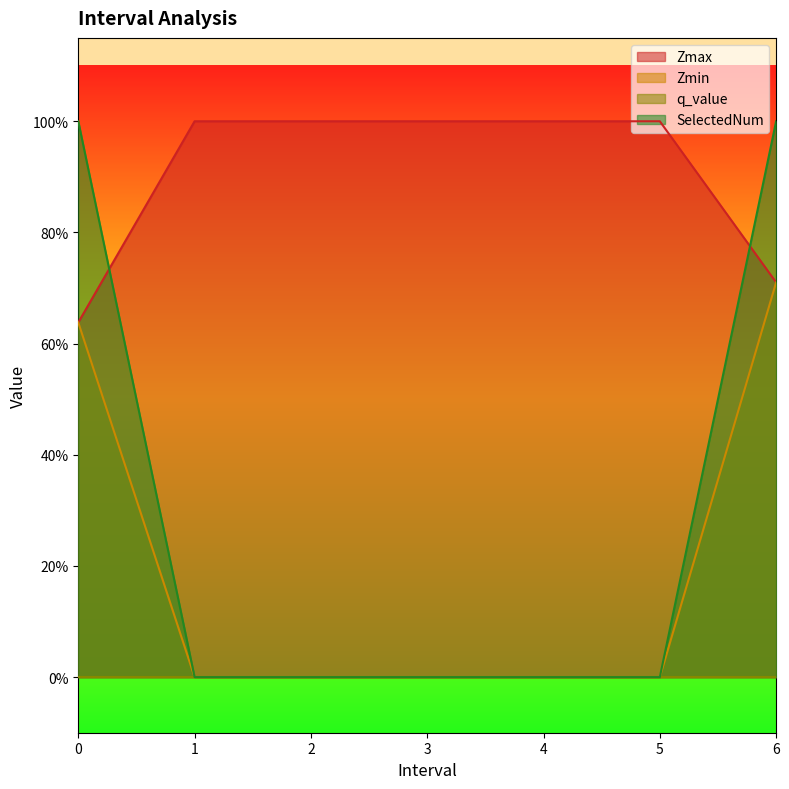

Reading left to right, extract all data points from this chart.

Zmax: 0.0=0.6	1.0=1.0	2.0=1.0	3.0=1.0	4.0=1.0	5.0=1.0	6.0=0.7
Zmin: 0.0=0.6	1.0=0.0	2.0=0.0	3.0=0.0	4.0=0.0	5.0=0.0	6.0=0.7
SelectedNum: 0.0=1.0	1.0=0.0	2.0=0.0	3.0=0.0	4.0=0.0	5.0=0.0	6.0=1.0